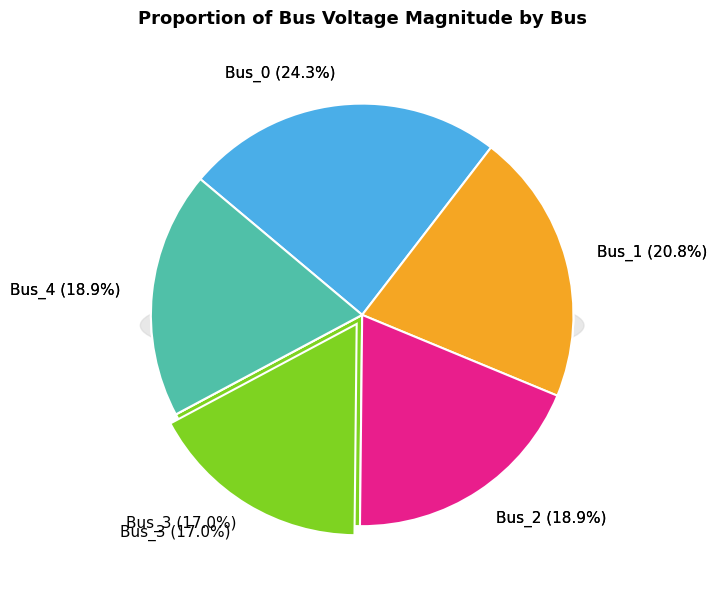

To the nearest percent, what portion does Bus_0 represent?

24%